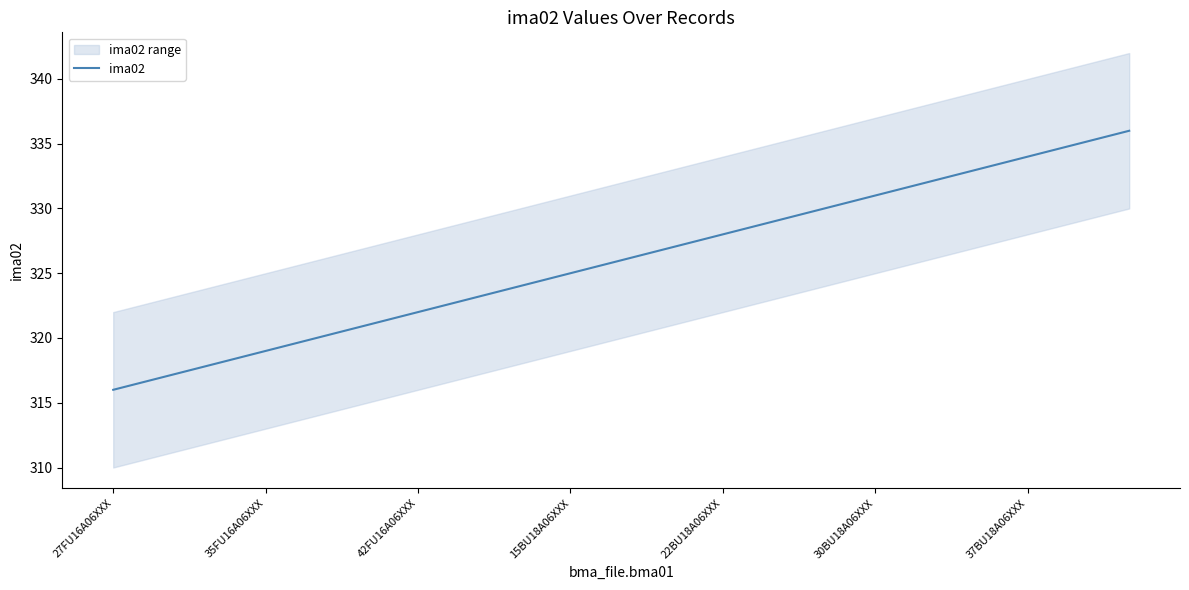

What is the approximate value at 16?

332